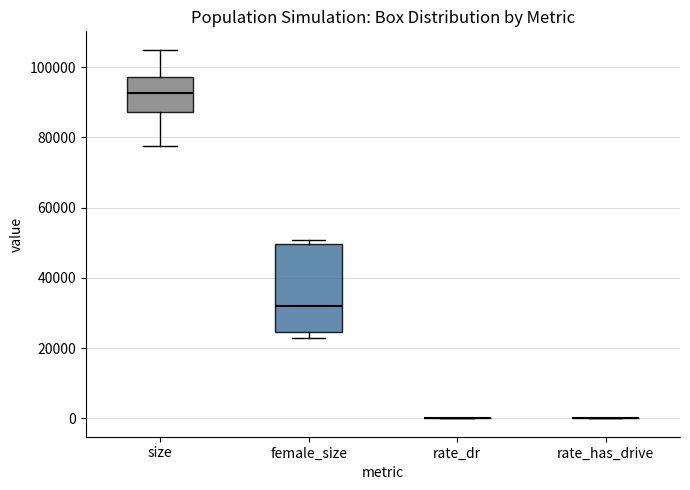

Where does the lower whisker of the box for size end on the y-axis? The values are not printed on the chart, so give them approximately, as read against the axis.

78000